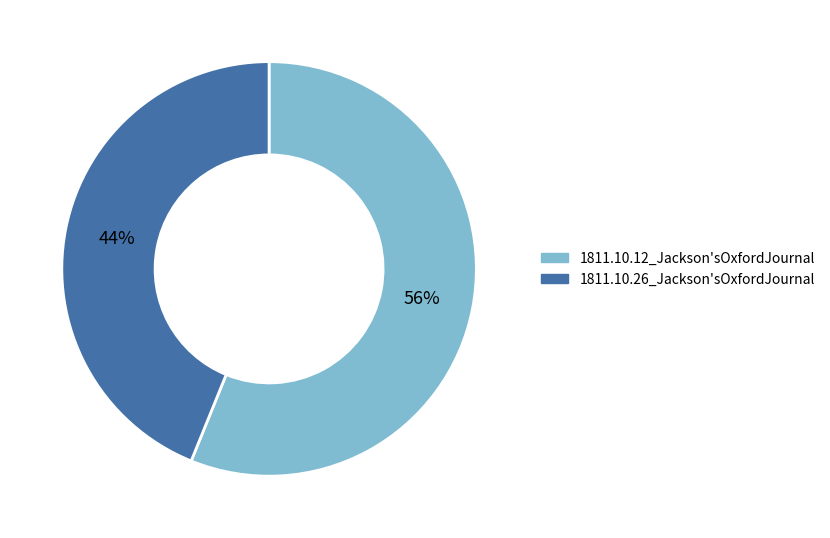

Is the sum of 1811.10.26_Jackson'sOxfordJournal and 1811.10.12_Jackson'sOxfordJournal greater than half?

Yes